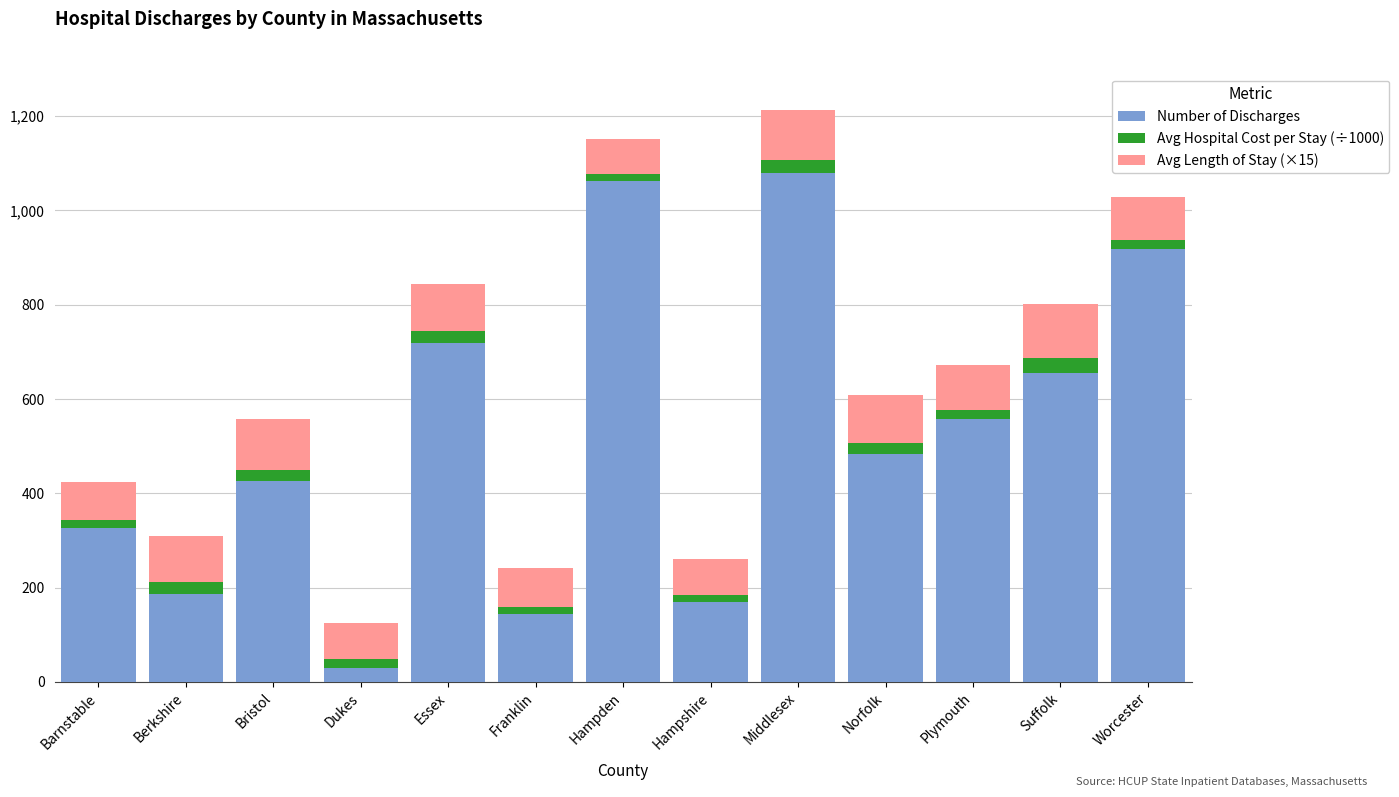

Is it true that Number of Discharges equals 97.0 at Franklin?

False